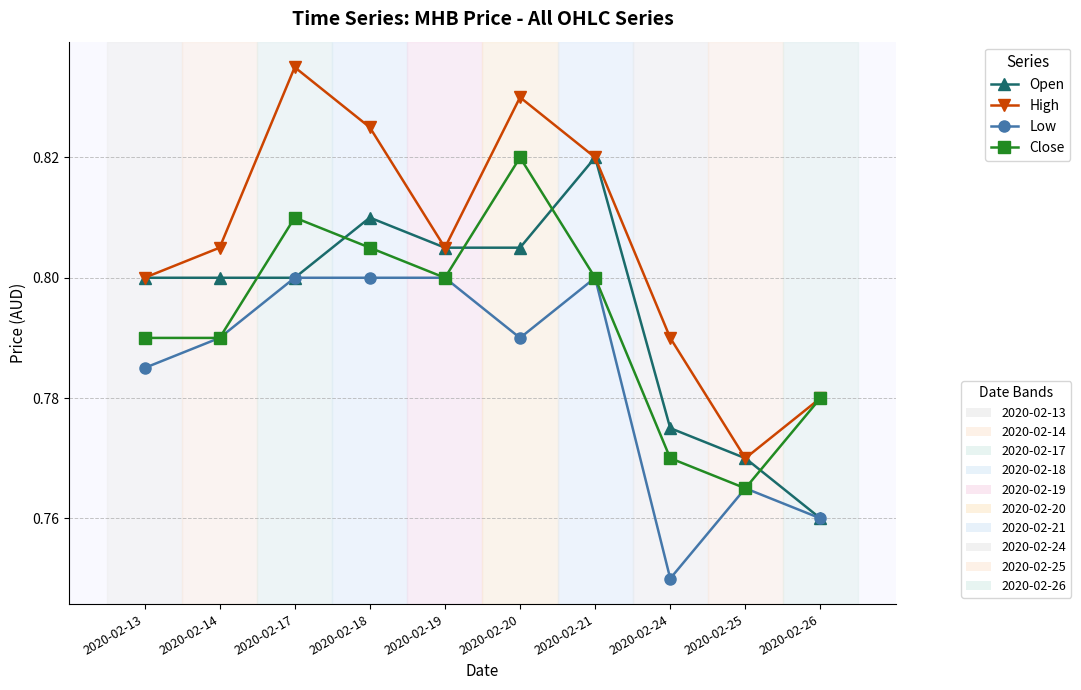

What is the total value across all series at 2020-02-24?

3.1